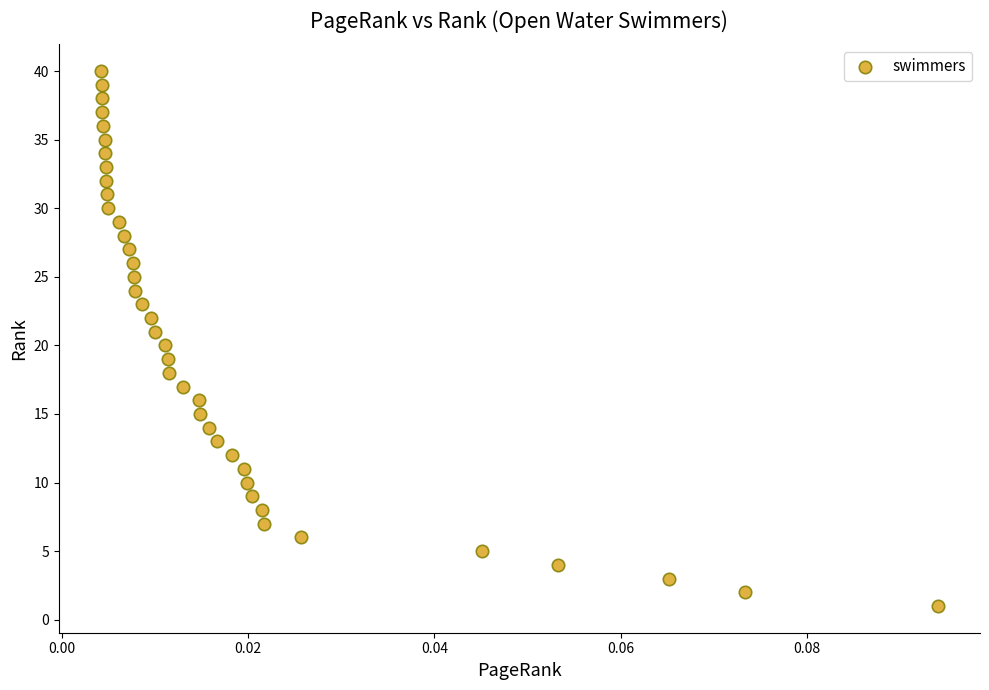

What is the range of Y values (max minus min)?

39